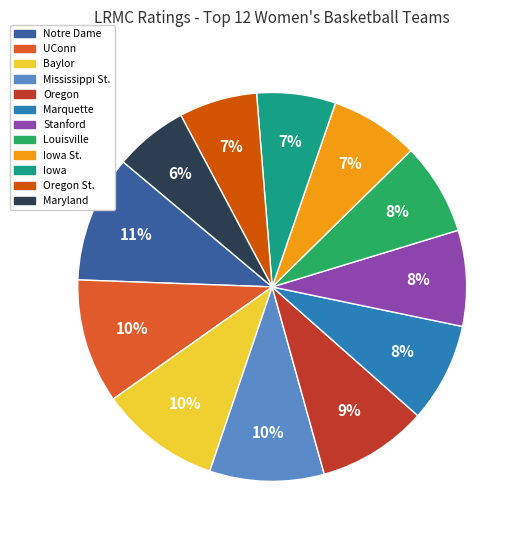

To the nearest percent, what is the difference between the Louisville and Maryland slice percentages?

2%